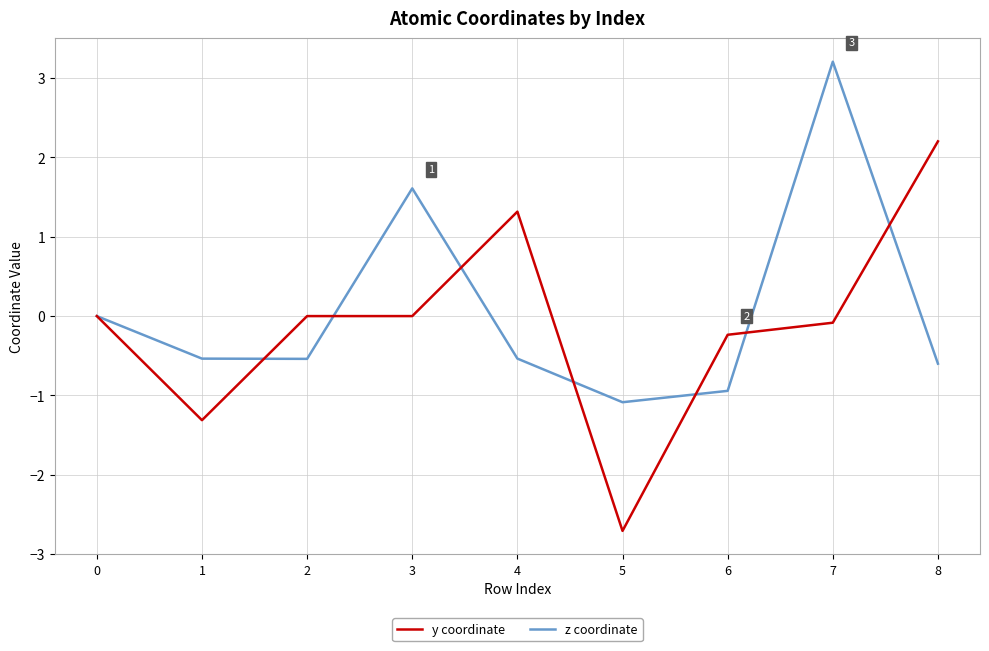

Is it true that z coordinate equals -0.9 at 2?

False